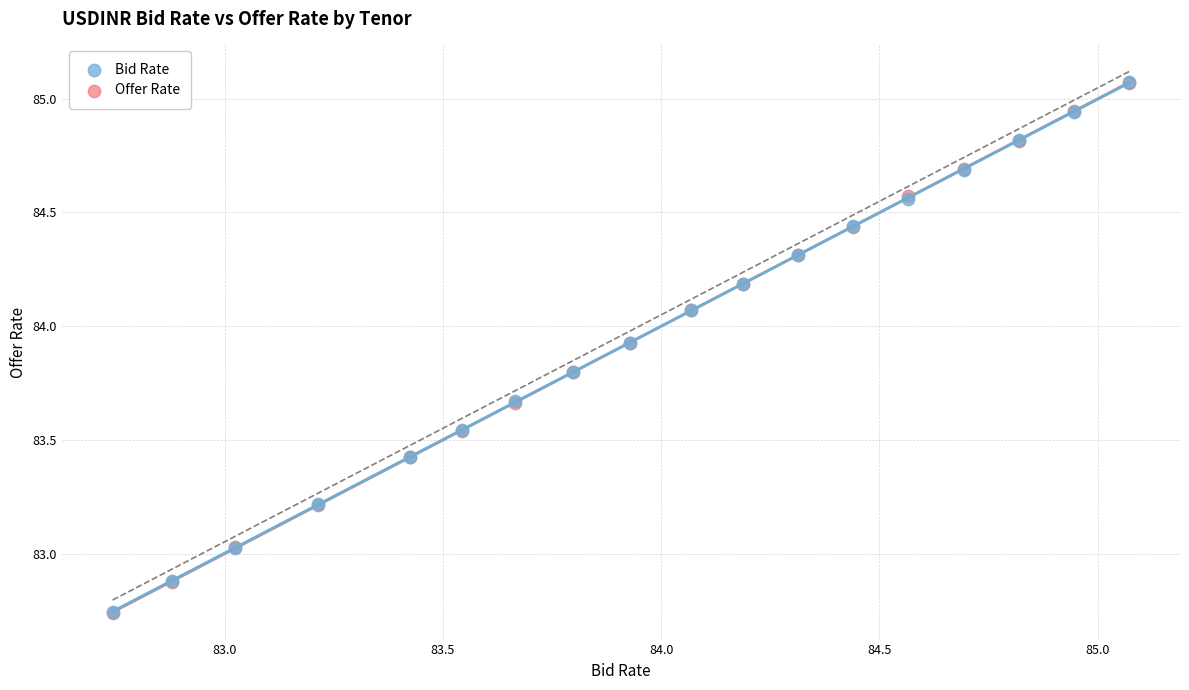

What are all the series names shown in the legend?

Bid Rate, Offer Rate